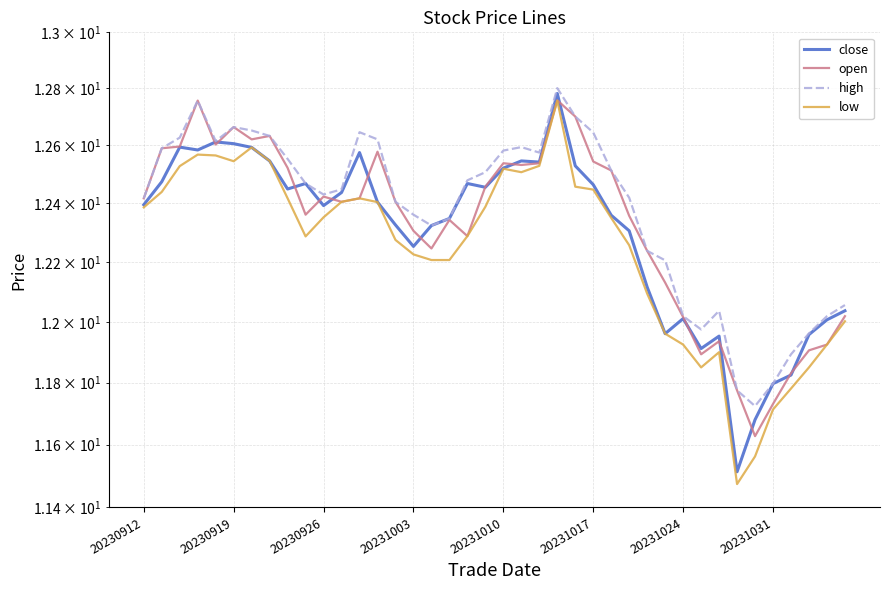

True or false: low and close cross at least once.

False